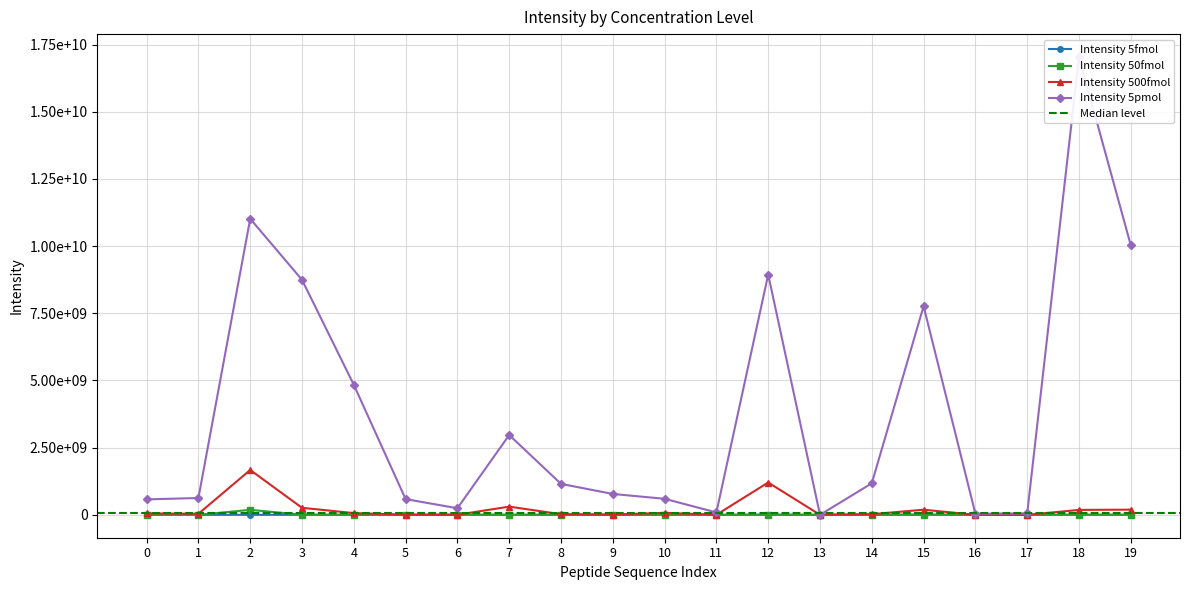

True or false: Intensity 500fmol has a value of 1669000000.0 at 2.

True